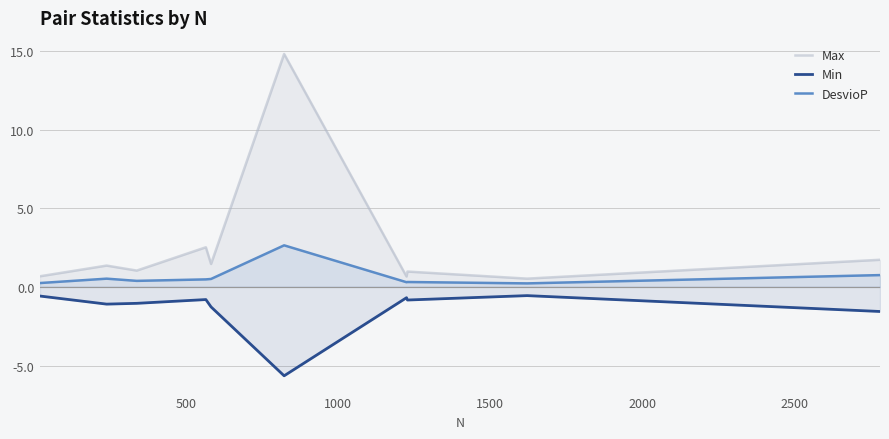

List the series in order of their overall mean, lowest first.

Min, DesvioP, Max